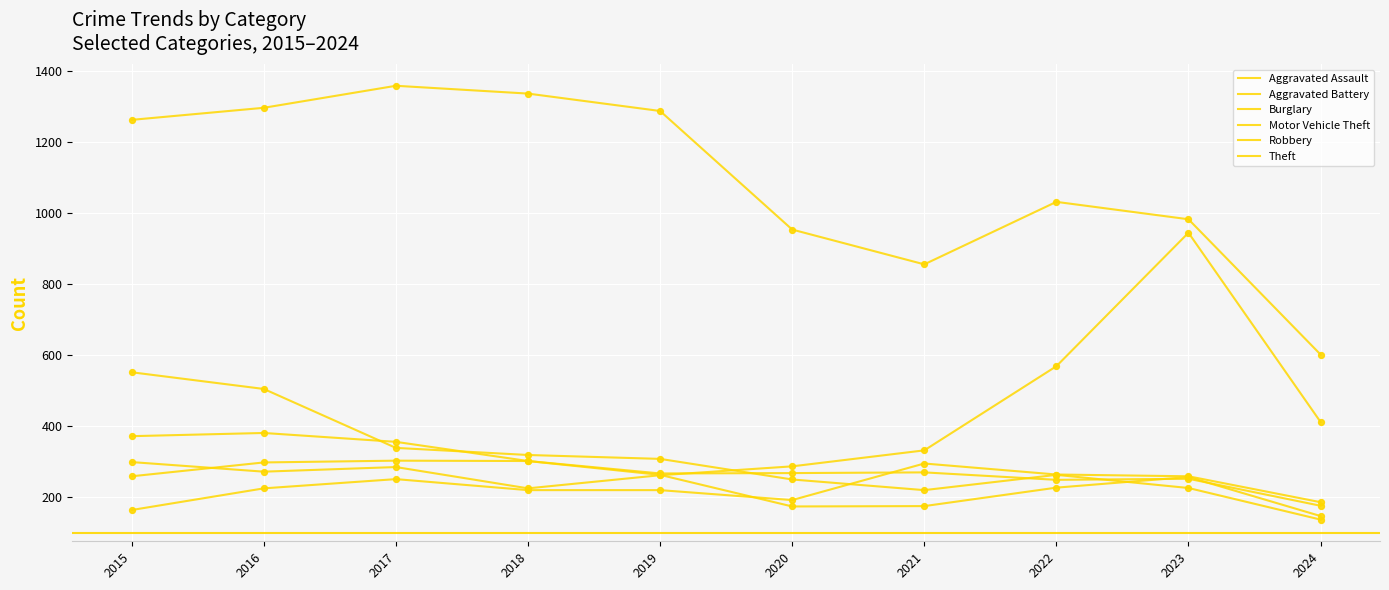

Is the value of Burglary at 2016 greater than the value of Robbery at 2022?

Yes